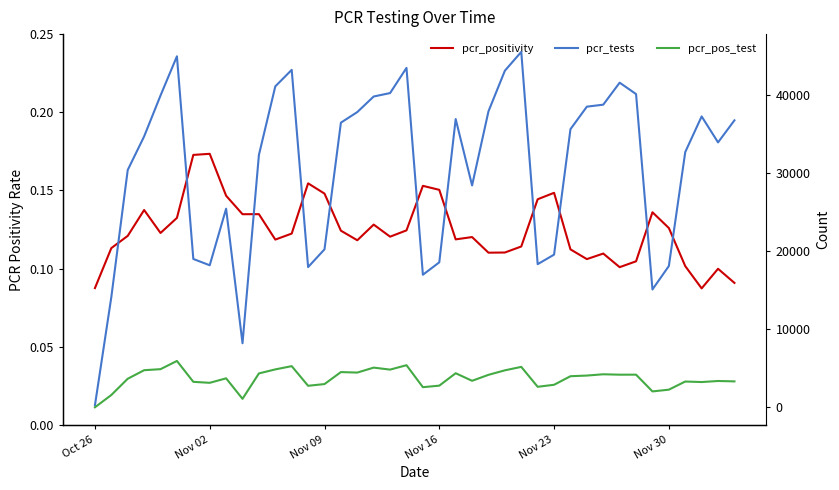

True or false: pcr_tests and pcr_pos_test intersect in this chart.

False